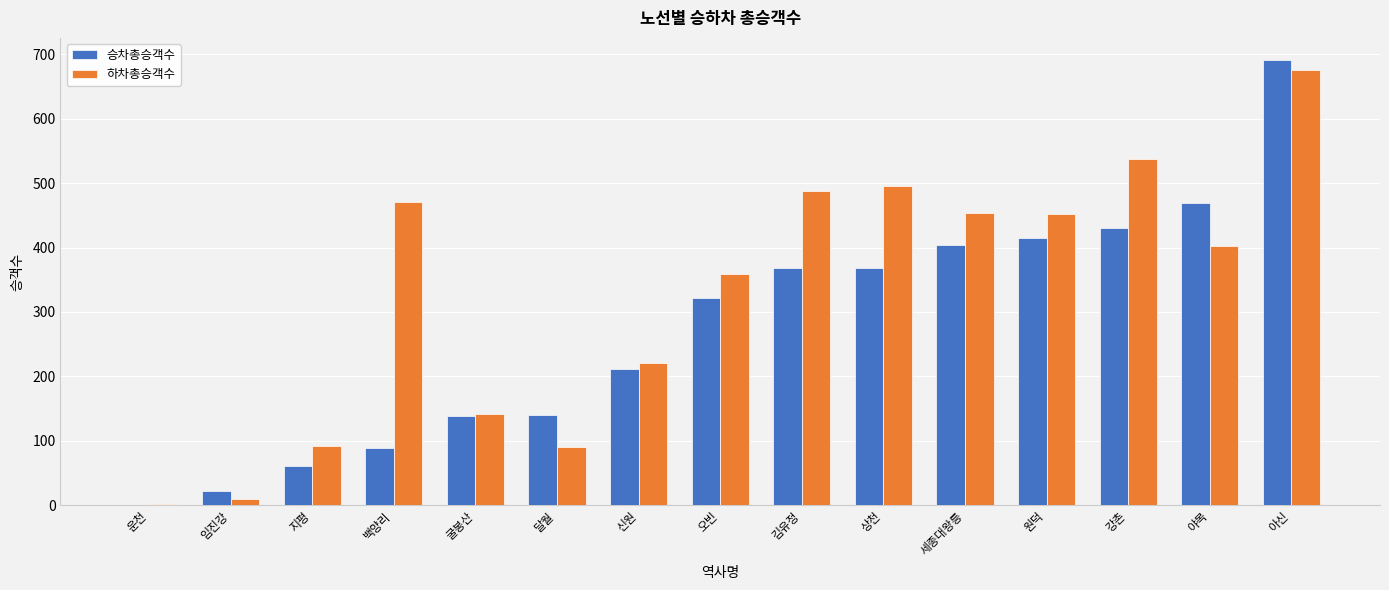

What is the sum of all 하차총승객수 values?

4889